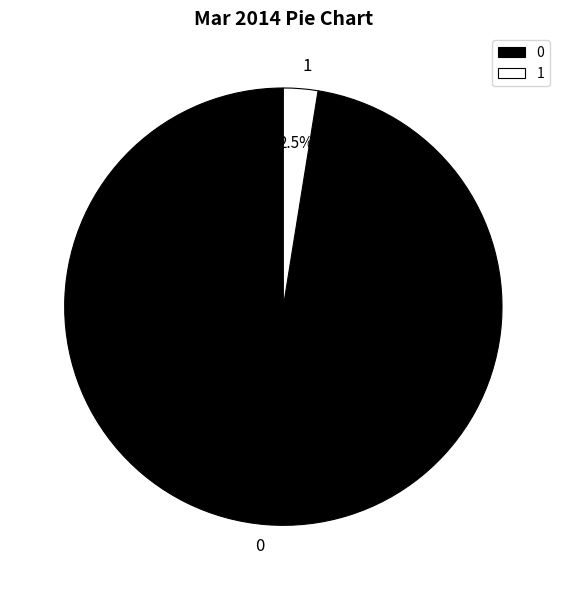

Rank the categories by value from lowest to highest.

1, 0